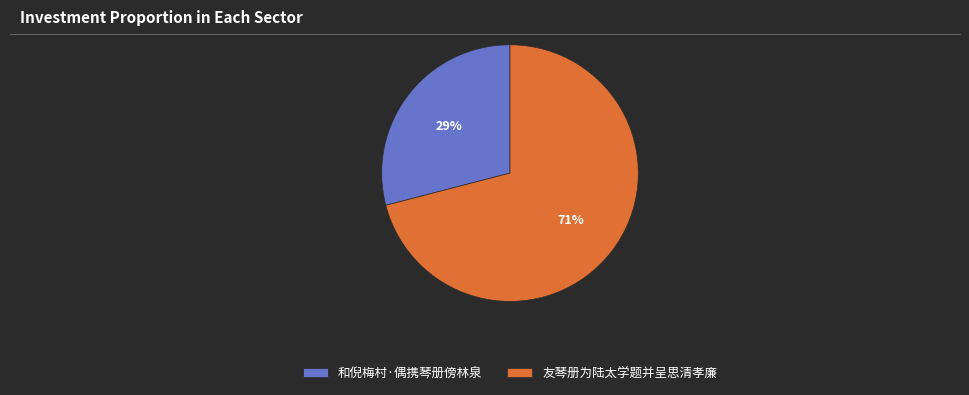

To the nearest percent, what portion does 友琴册为陆太学题并呈思清孝廉 represent?

71%